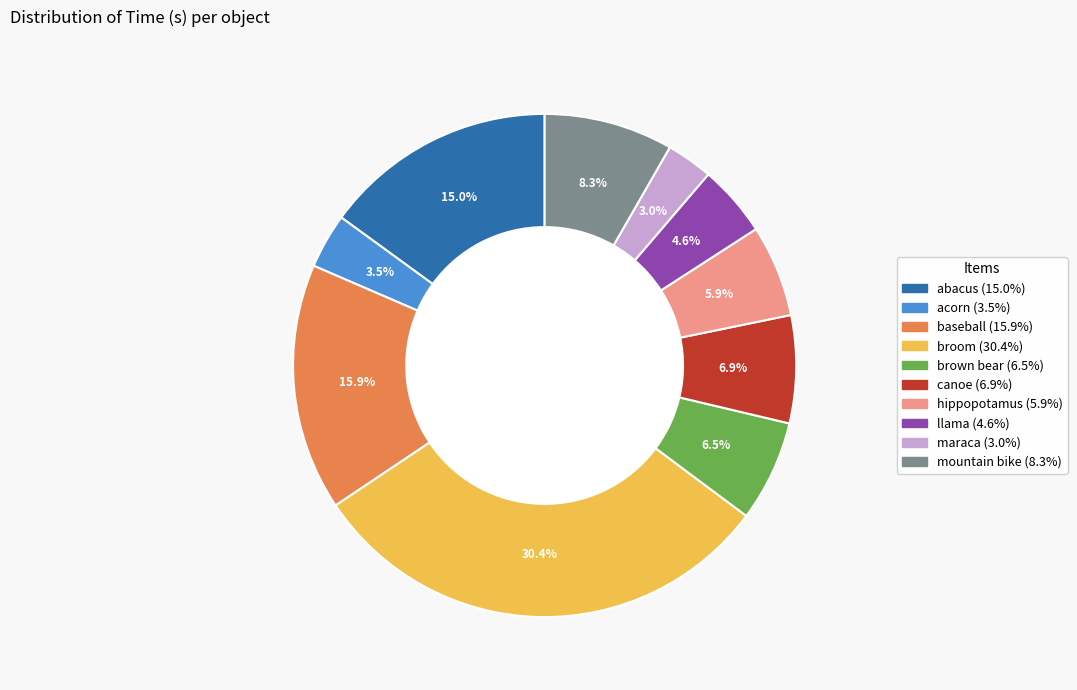

How many segments does this pie chart have?

10